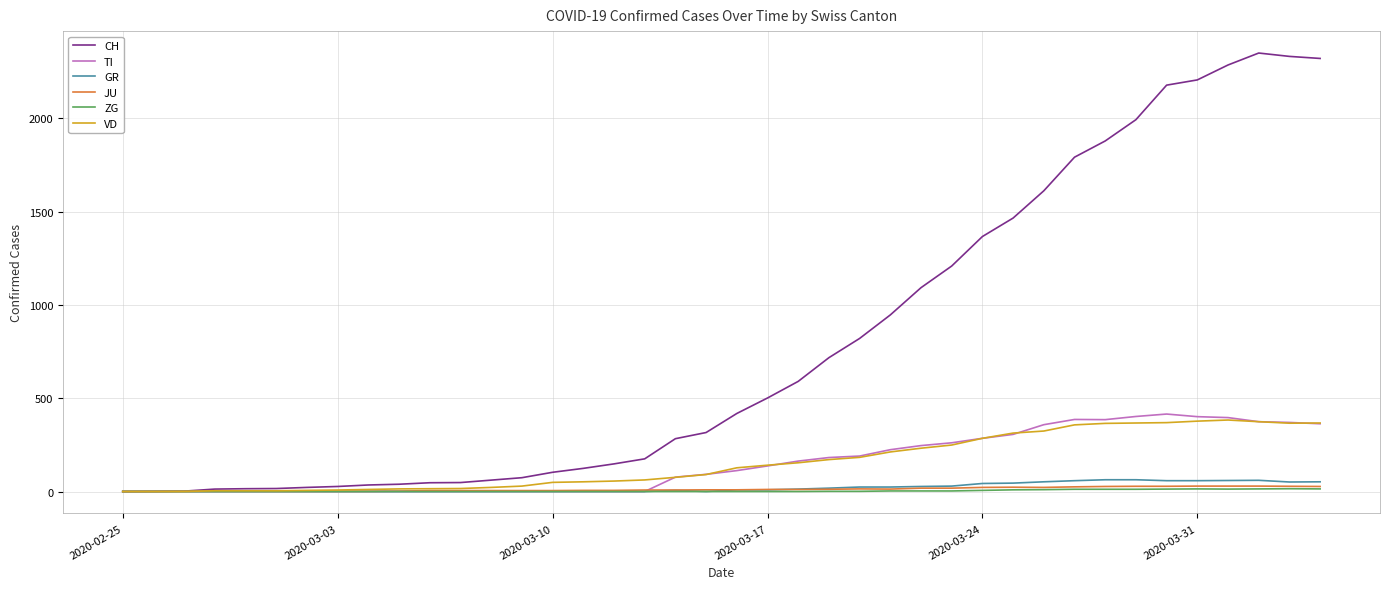

Does the chart display data point markers on the line(s)?

No